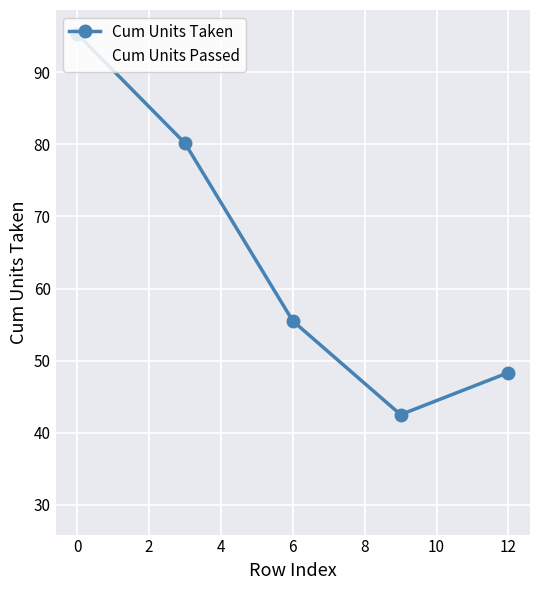

How many data points in Cum Units Passed are above 46?

3